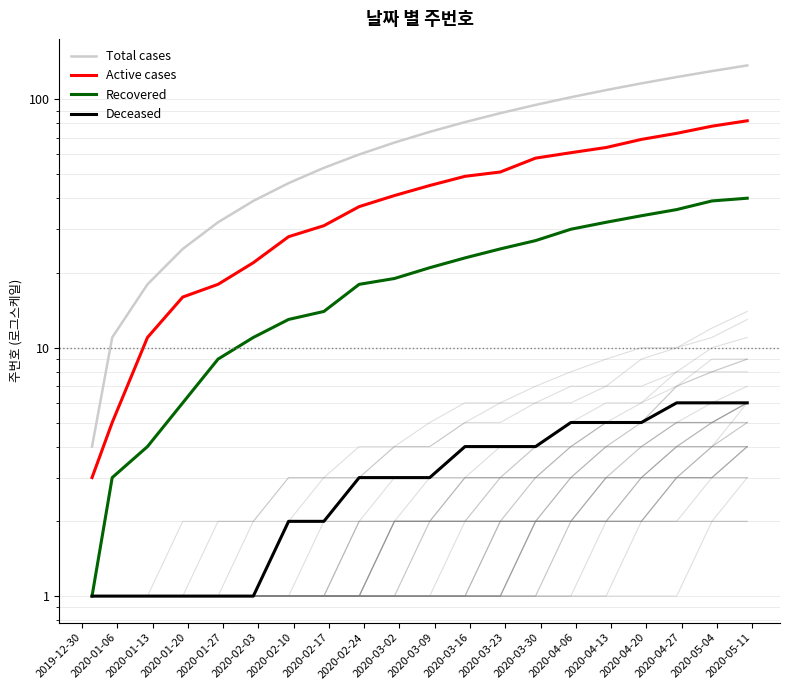

What are all the series names shown in the legend?

Total cases, Active cases, Recovered, Deceased